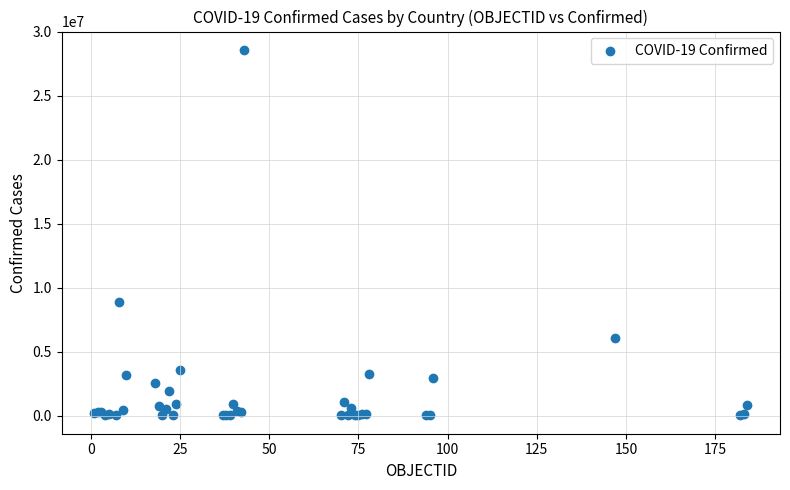

What Y value in the scatter plot is closest to 14298241?

8878486